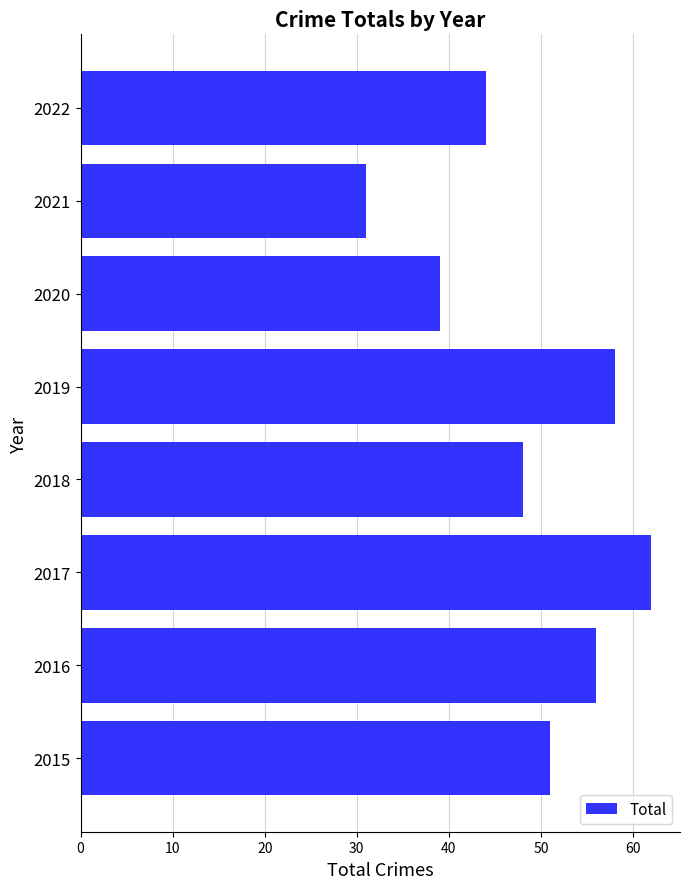

What is the average value?

49